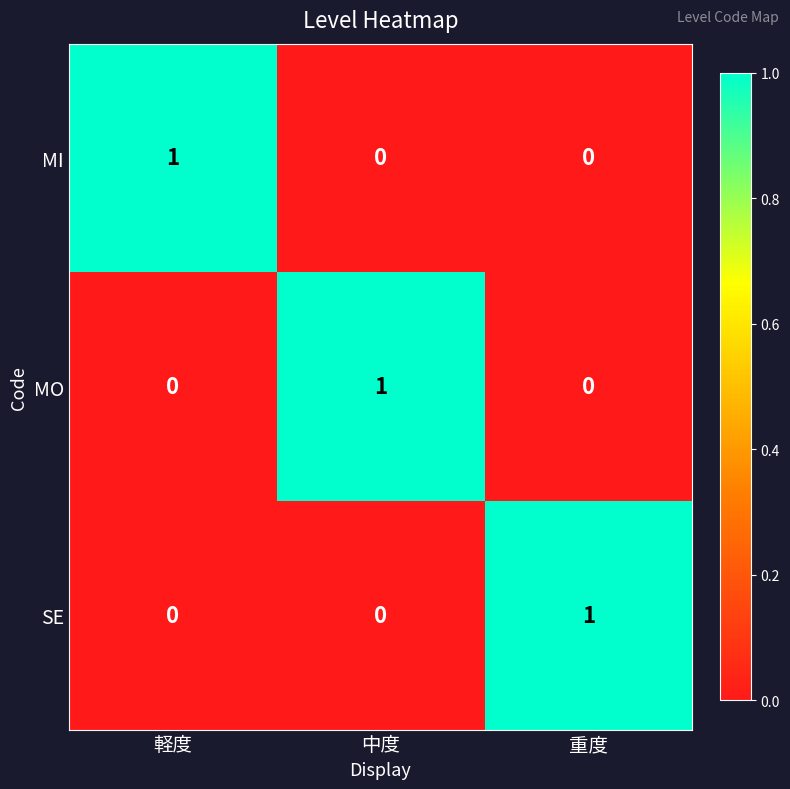

At how many categories does at least one series exceed 0?

3